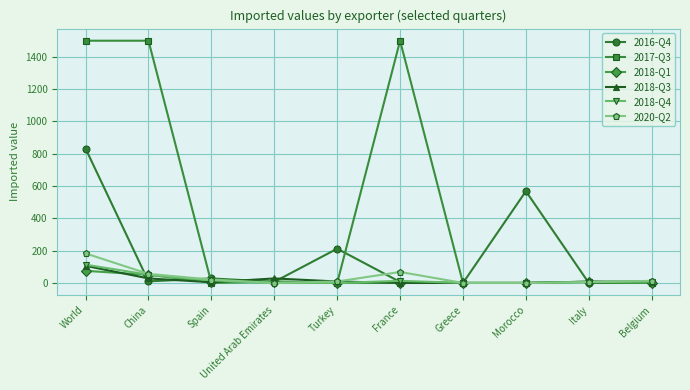

The 2018-Q4 series shows -55 at Morocco. True or false?

False